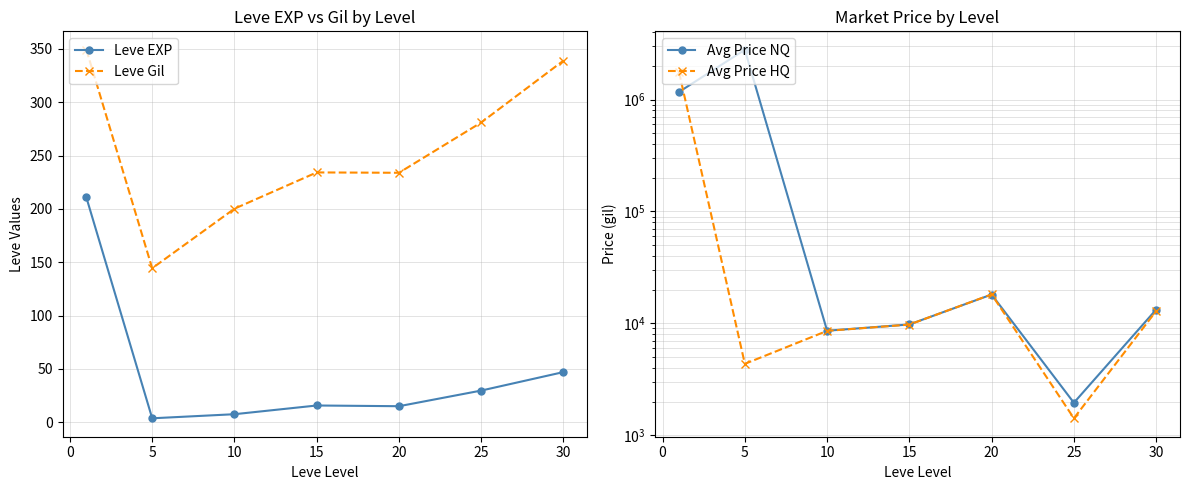

True or false: Leve Gil has more than 2 interior local peaks.

False